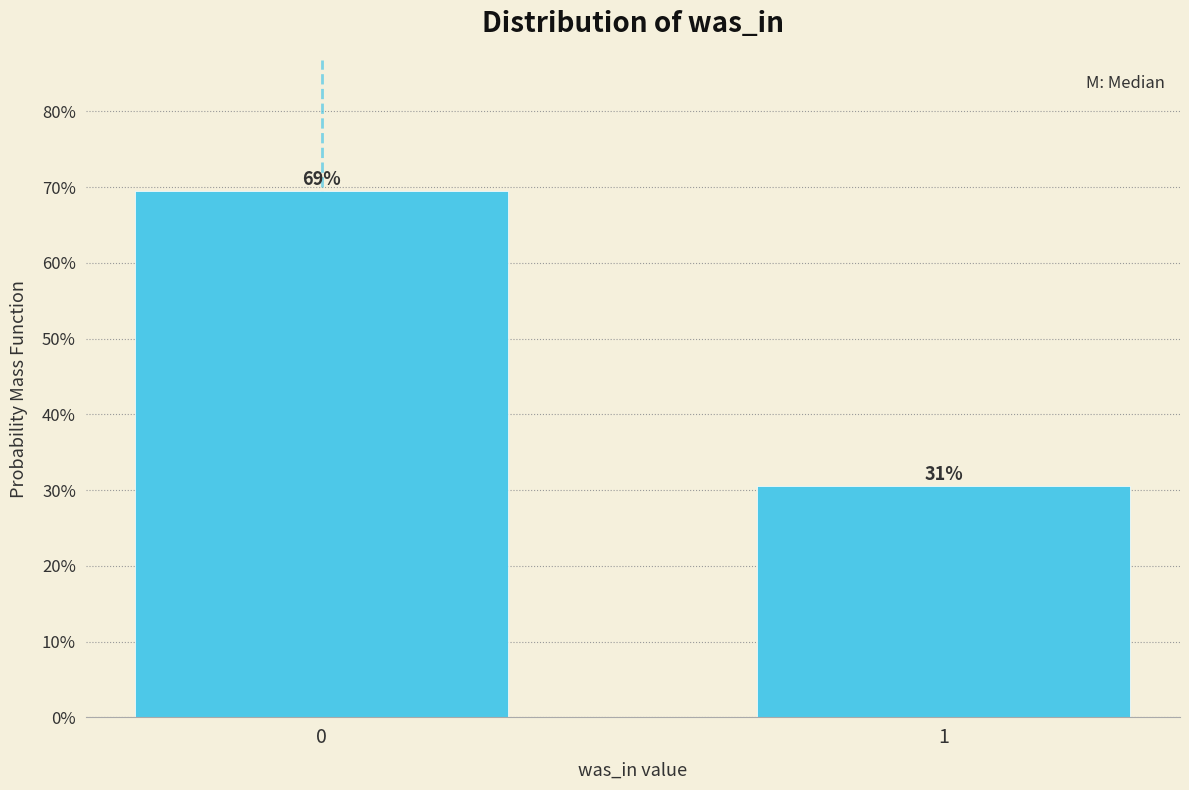

Does the chart contain any negative values?

No